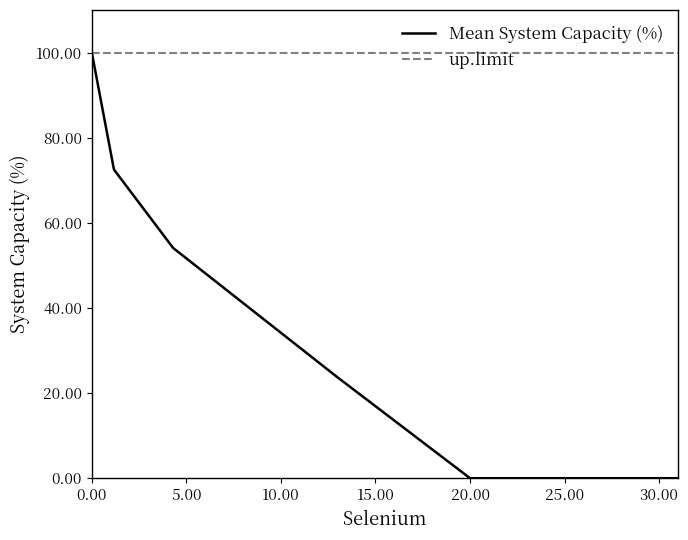

Which series has the widest spread of values?

Mean System Capacity (%)